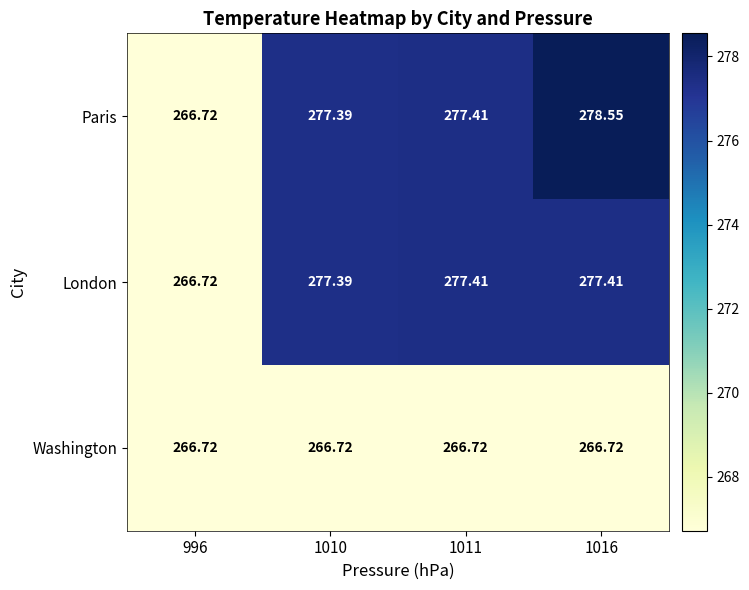

Is the value of Paris at 1016 greater than the value of Washington at 1010?

Yes